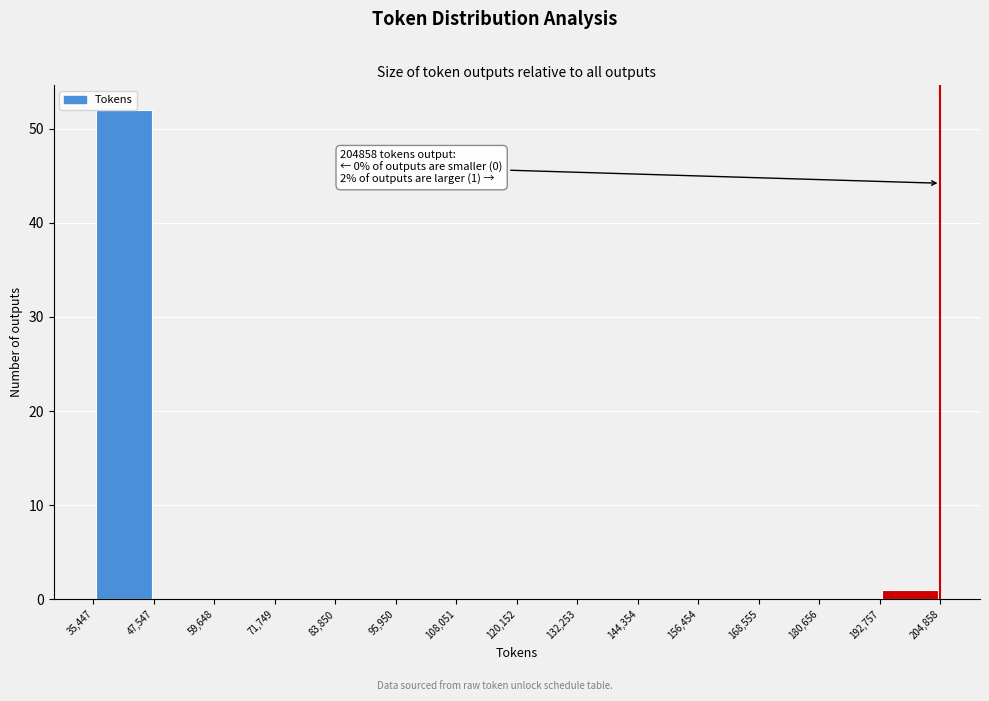

Which range on the x-axis has the tallest bar?

35,447 to 47,547